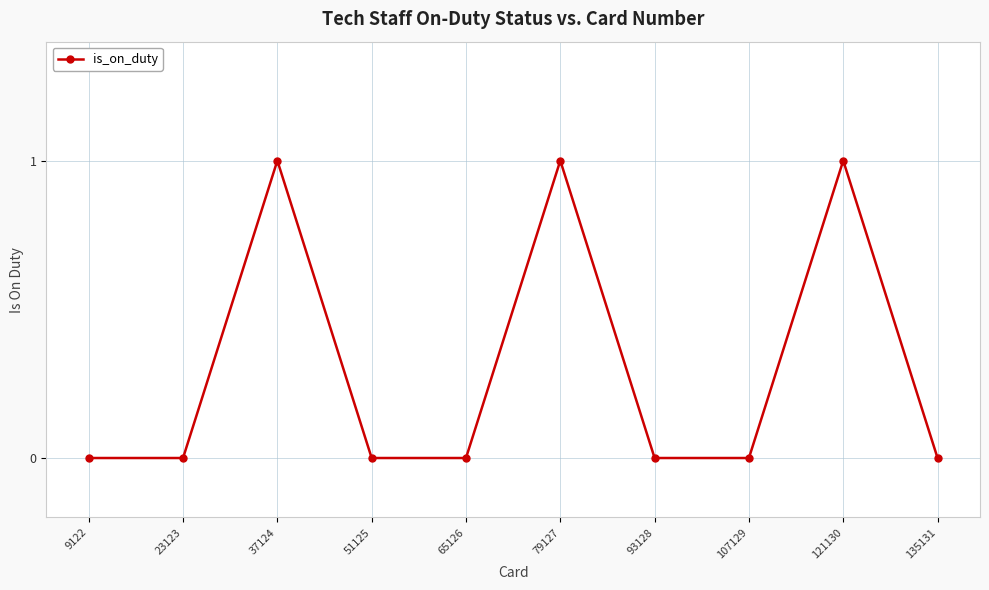

What is the value of the 6th point from the left?

1